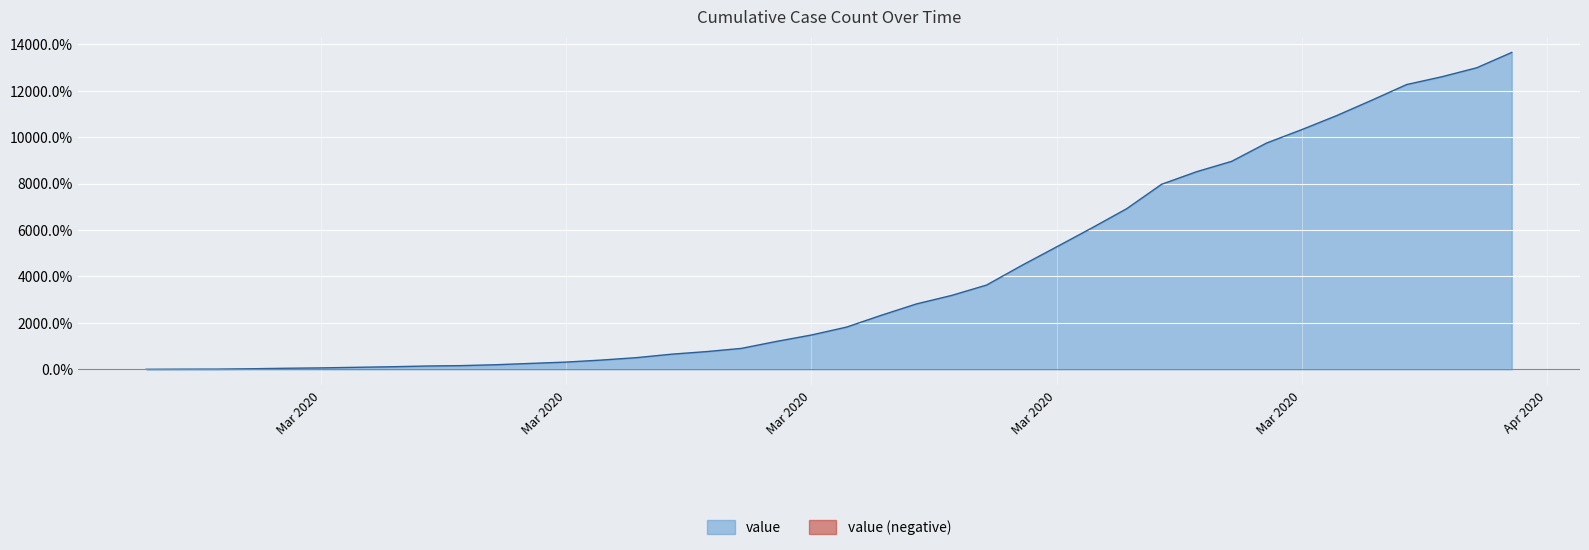

True or false: there are more than 0 points higher than both neighbors.

False